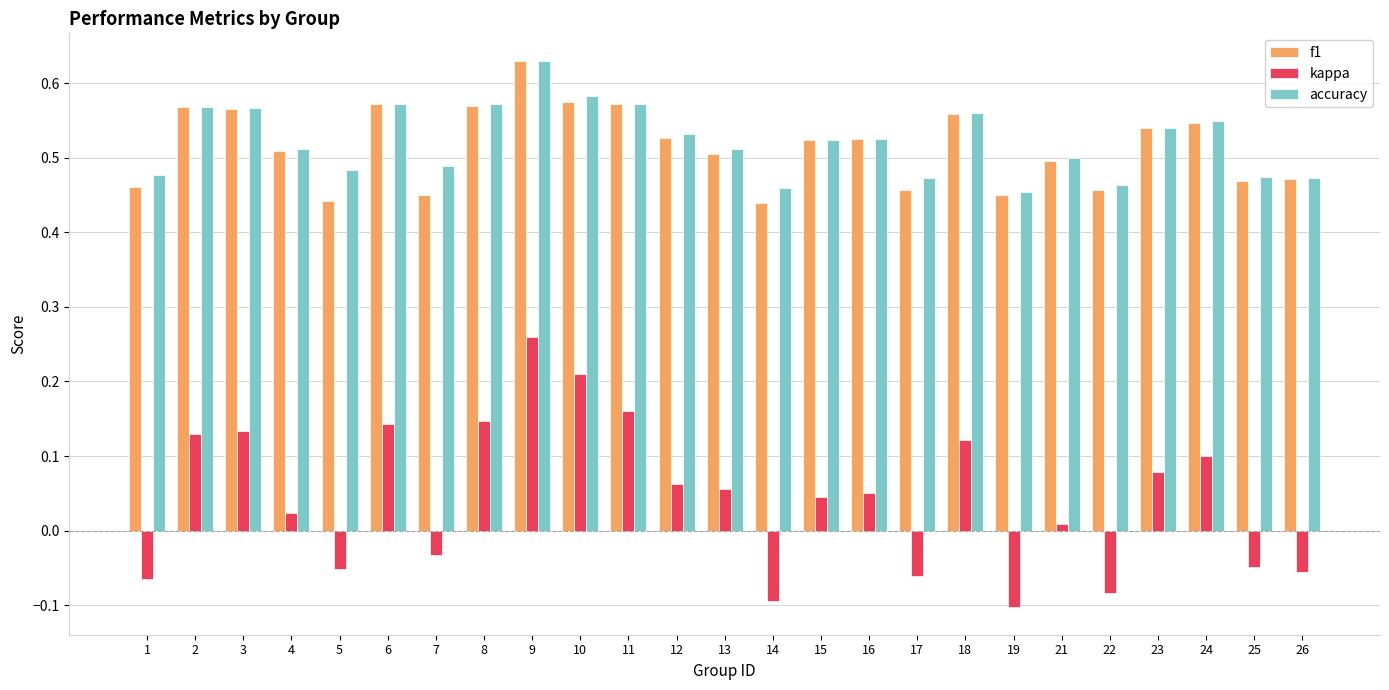

Which series has the widest spread of values?

kappa